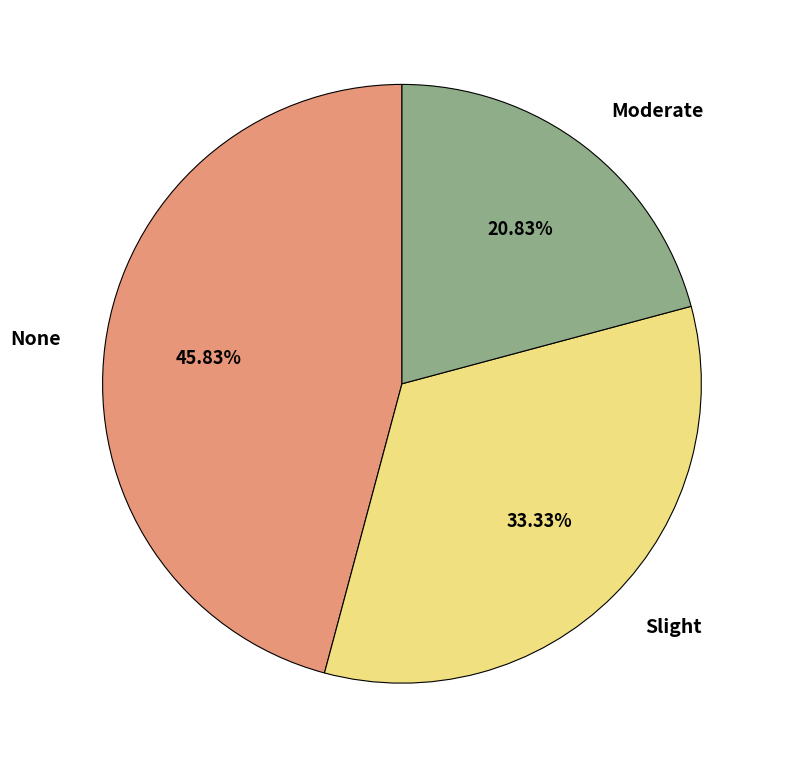

How much of the chart is everything except Slight?

66.7%